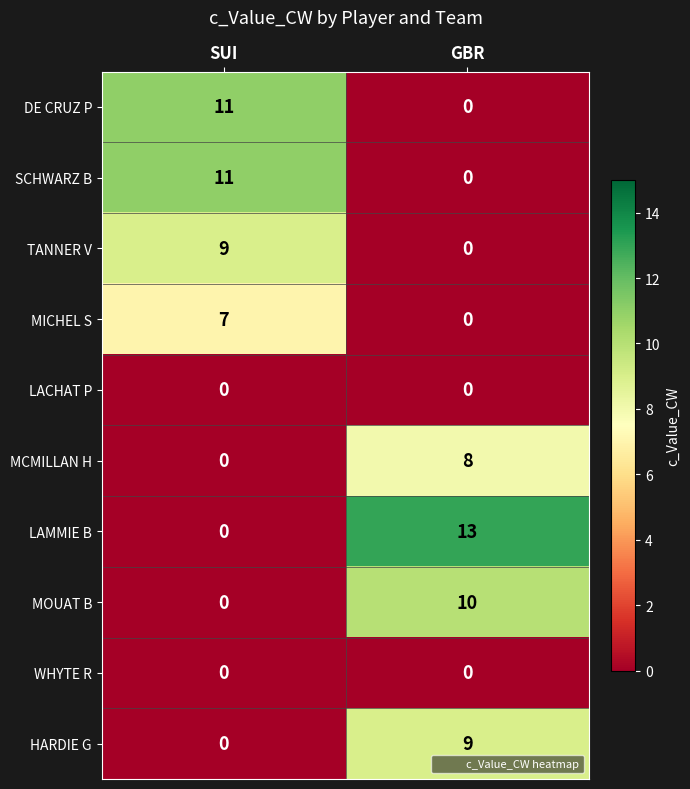

Which series has the largest total across all categories?

LAMMIE B